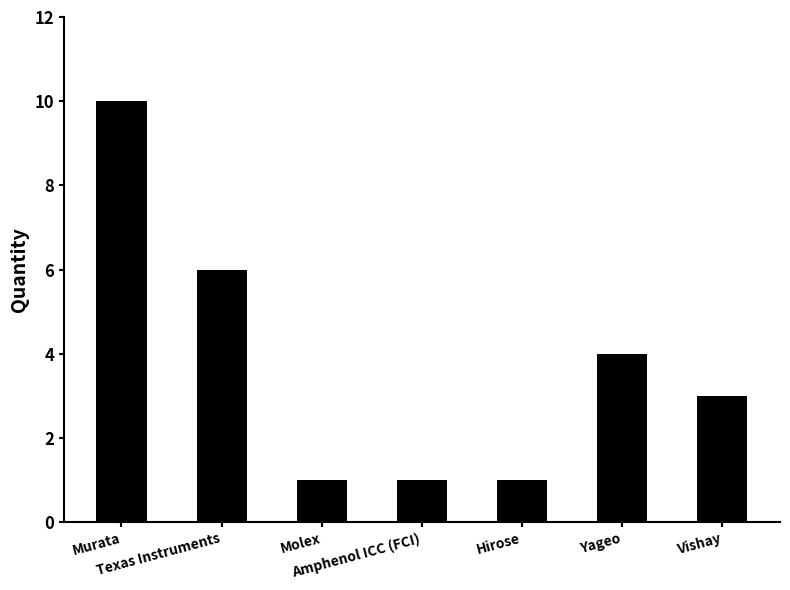

What is the change in value from Texas Instruments to Vishay?

-3